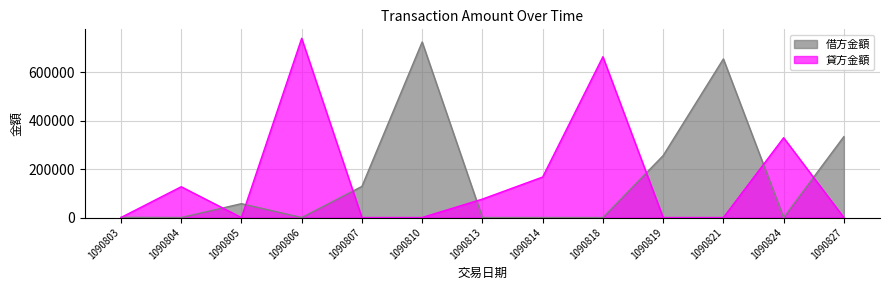

How many values in the 借方金額 series exceed 826?

7